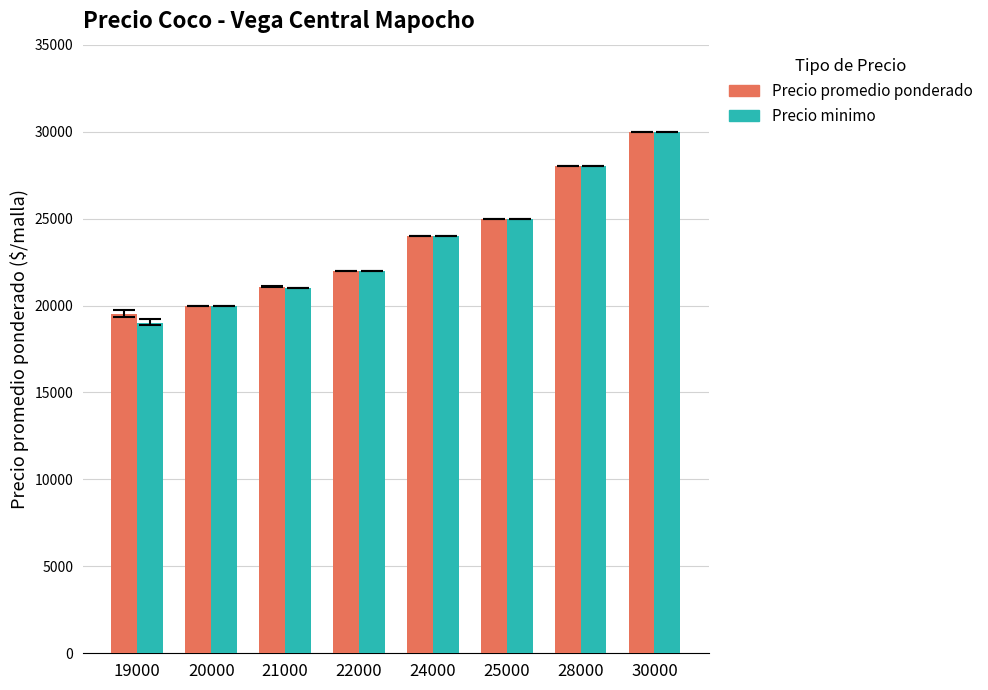

True or false: Precio promedio ponderado has a value of 20791 at 30000.

False